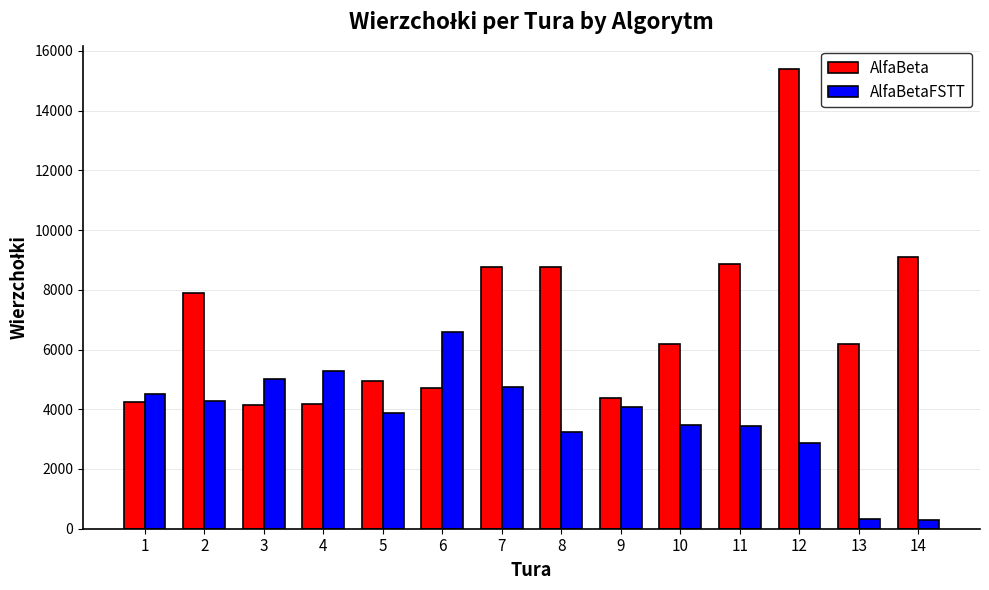

What are all the series names shown in the legend?

AlfaBeta, AlfaBetaFSTT